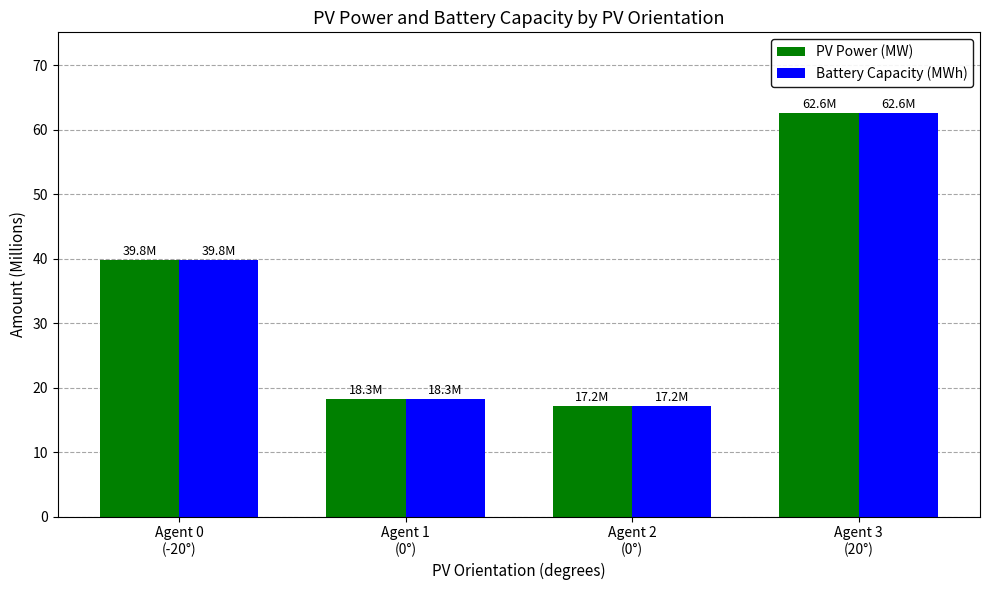

Does the chart contain stacked bars?

No